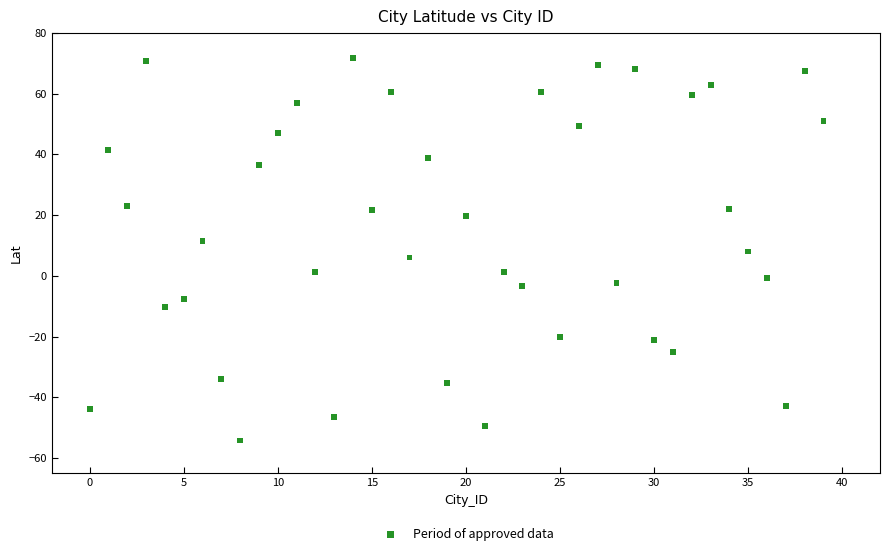

How many data points are displayed?

40